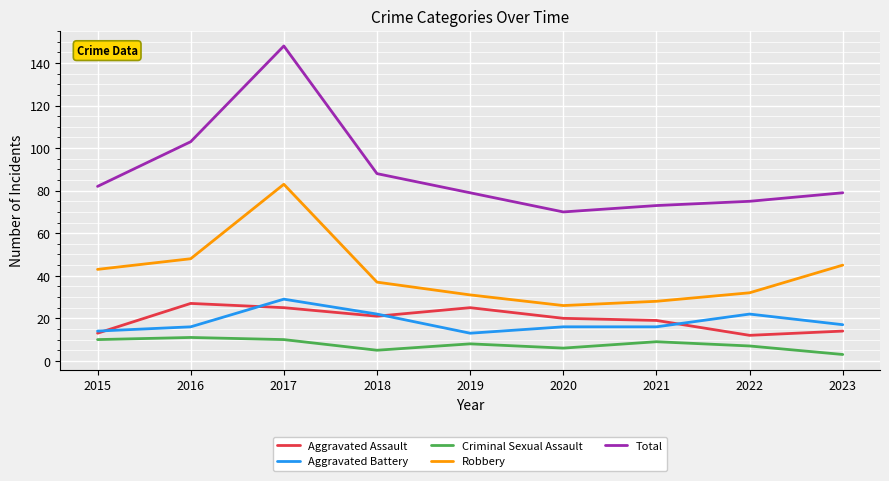

Which series has the largest total across all categories?

Total